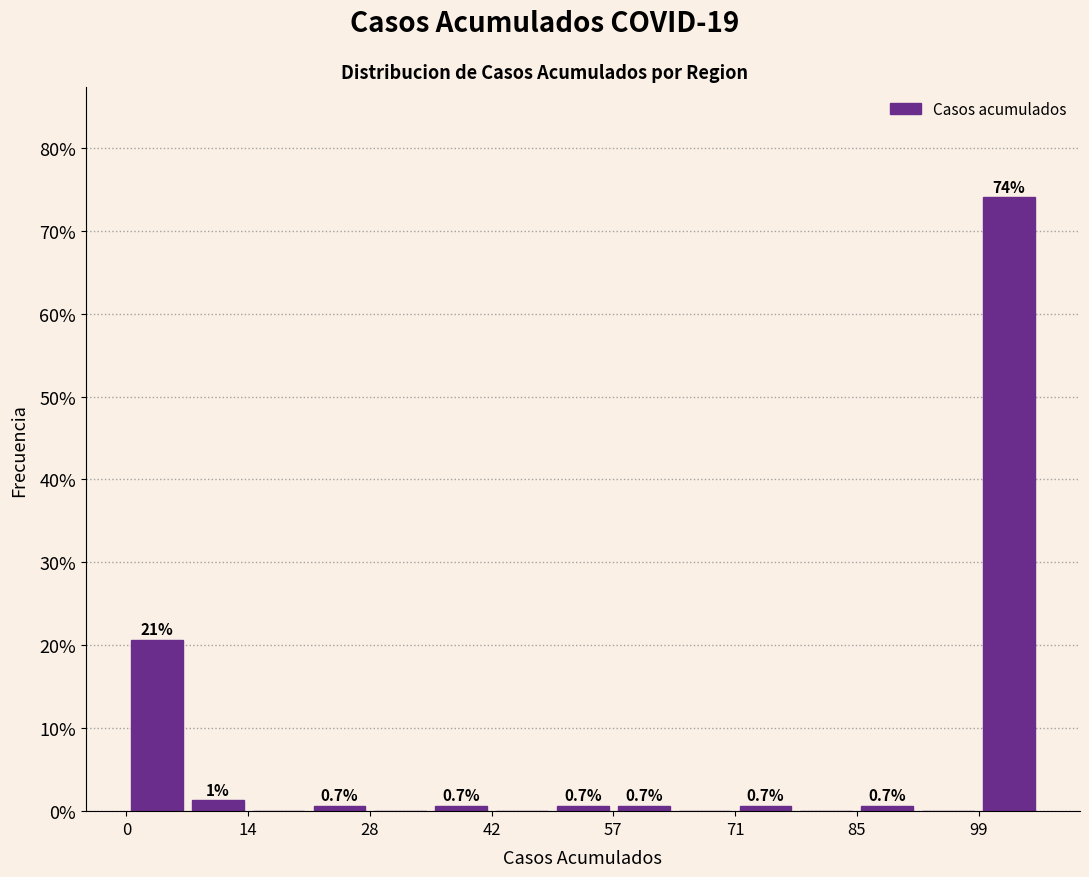

Read against the x-axis, roughly where is the centre of the tallest bar?

104